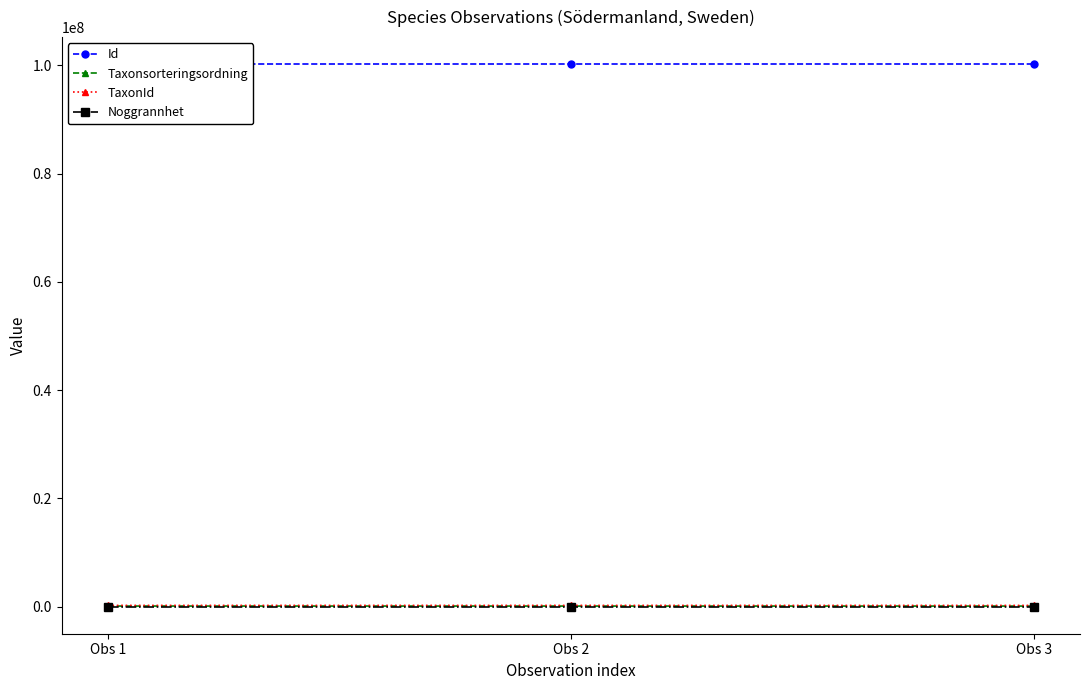

Reading left to right, list all the values displayed in this chart.

Id: 100210483	100210492	100210494
Taxonsorteringsordning: 100515	98431	96355
TaxonId: 223246	222771	219862
Noggrannhet: 50	50	50